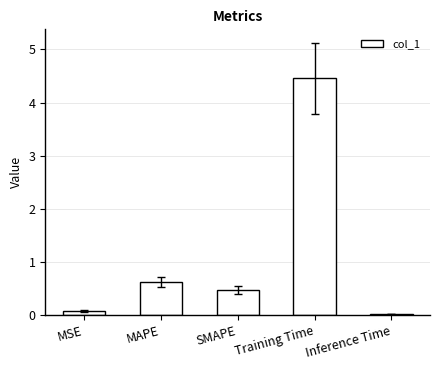

Which category has the highest value across all series?

Training Time